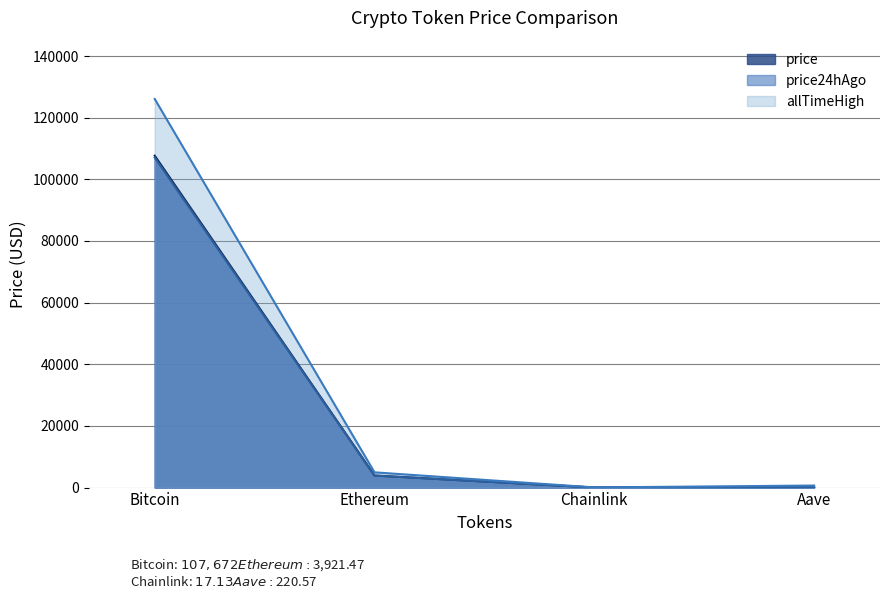

True or false: Aave and Chainlink cross at least once.

False